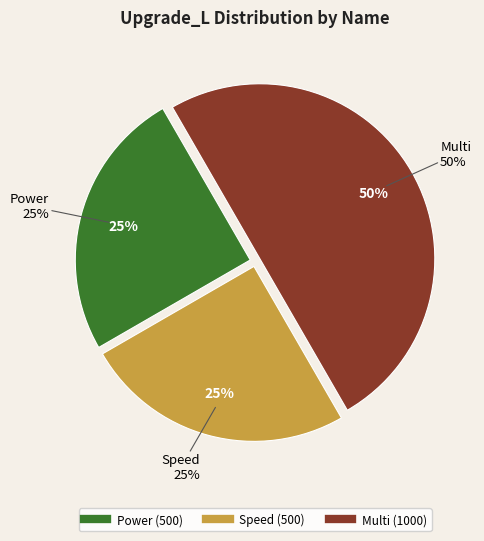

What percentage is the Multi slice, to the nearest percent?

50%